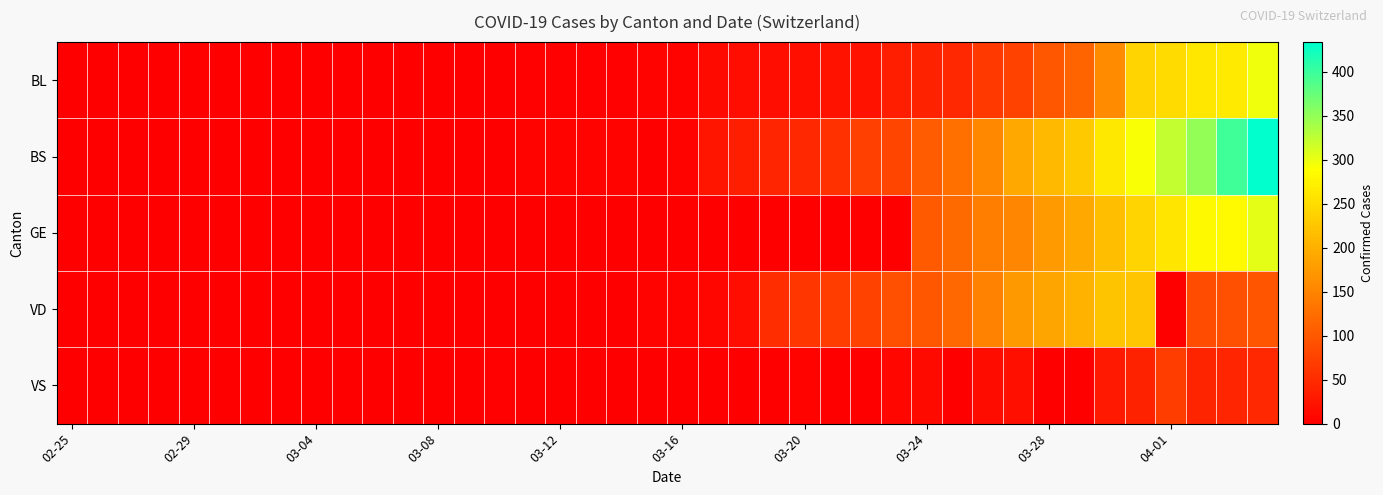

Which series has the widest spread of values?

BS